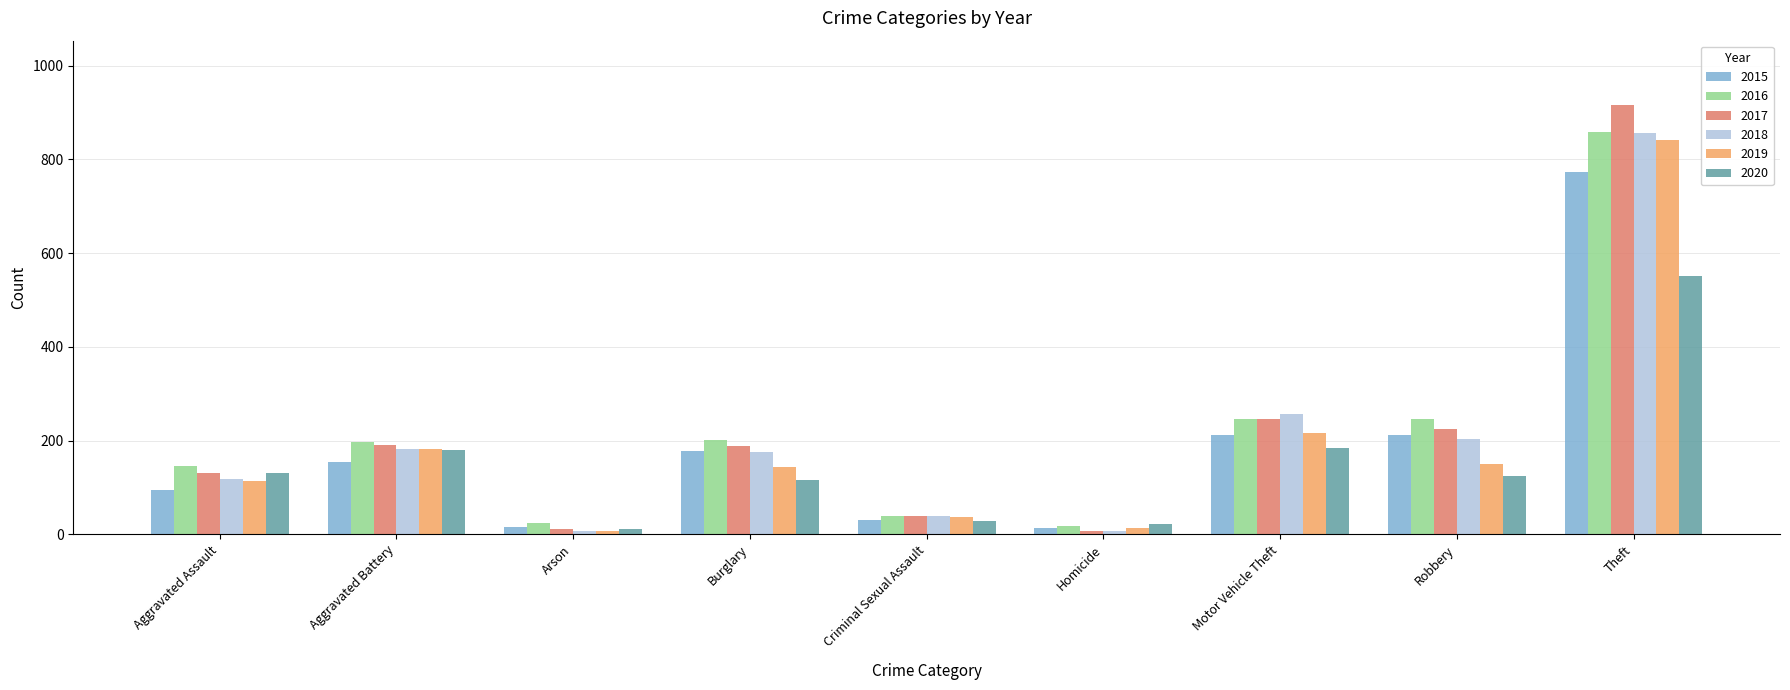

How many bars are there in total?

54